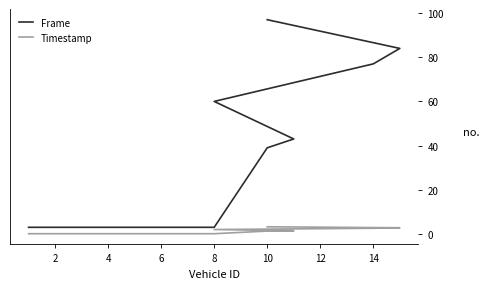

What is the smallest value displayed?

0.1